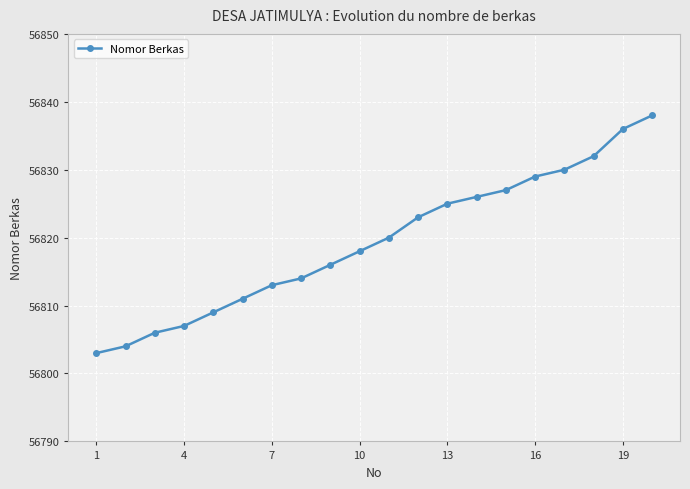

What is the difference between the maximum and second lowest values?

34